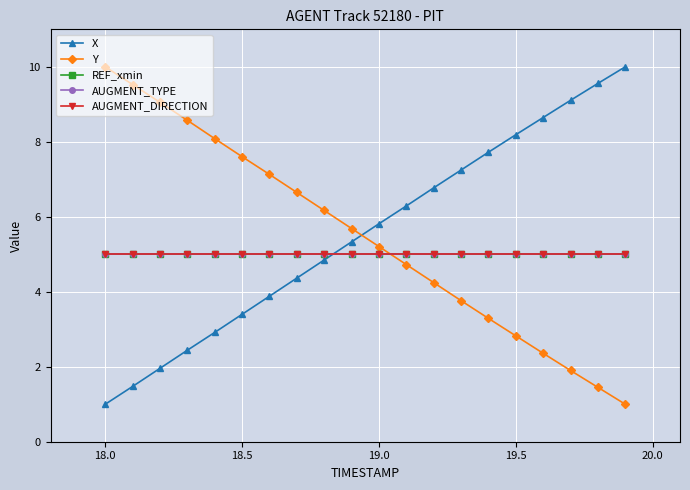

True or false: AUGMENT_TYPE and Y intersect in this chart.

True